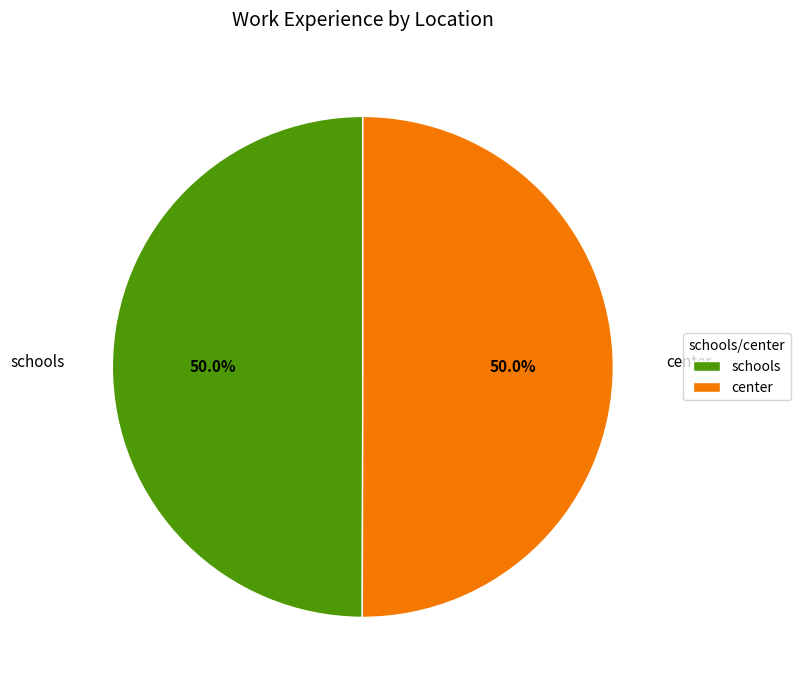

How many slices are in this pie chart?

2